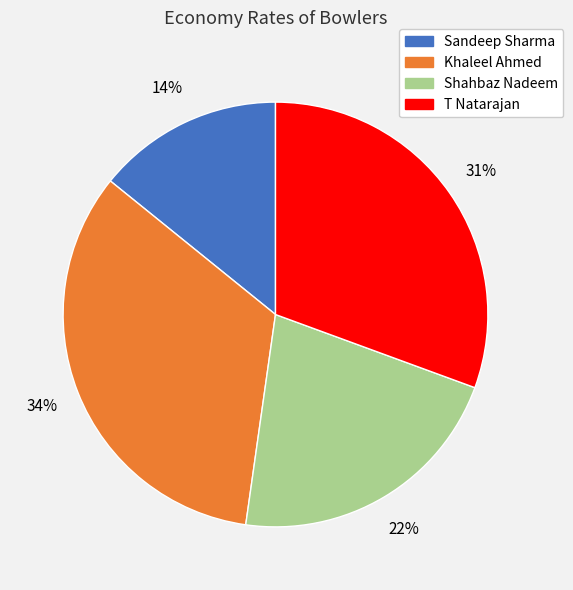

What is the smallest slice in the pie chart?

Sandeep Sharma